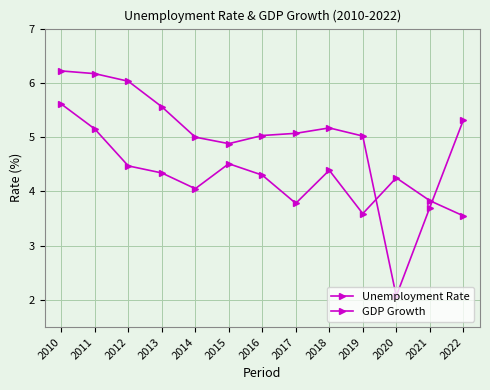

Which series has the largest total across all categories?

GDP Growth